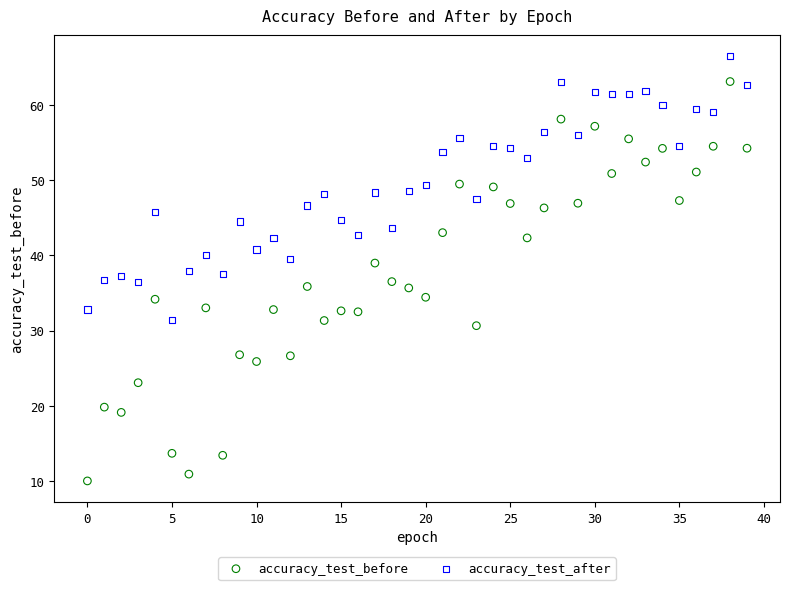

Which series has the widest spread of Y values?

accuracy_test_before